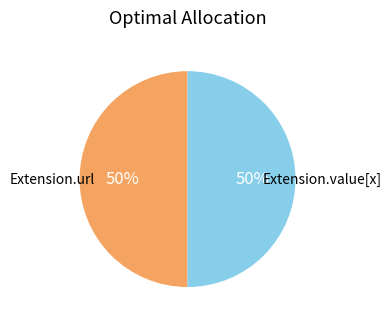

To the nearest percent, what is the average slice percentage?

50%